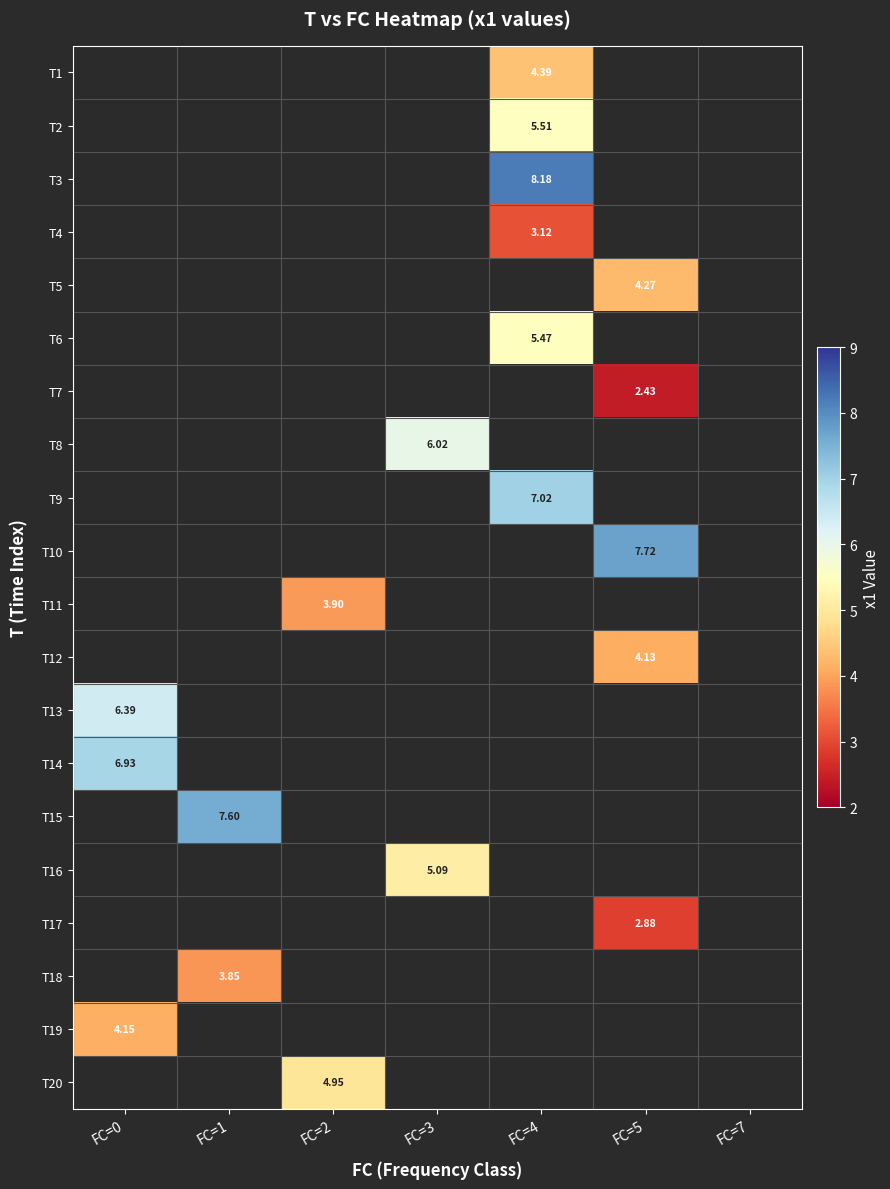

How many positive values does the T19 series have?

1